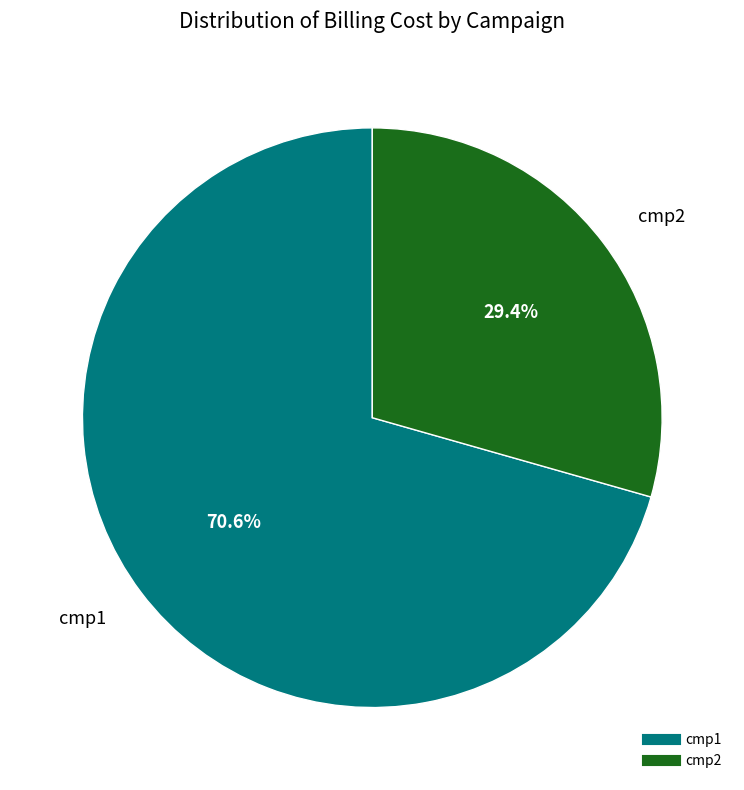

Which has a higher value, cmp1 or cmp2?

cmp1